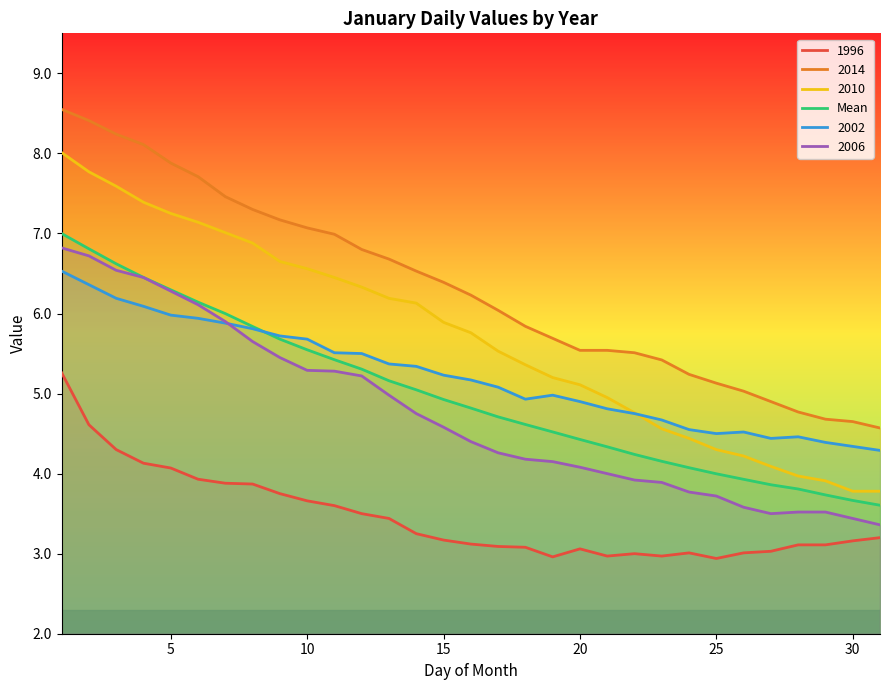

True or false: 2014 and 2010 cross at least once.

False